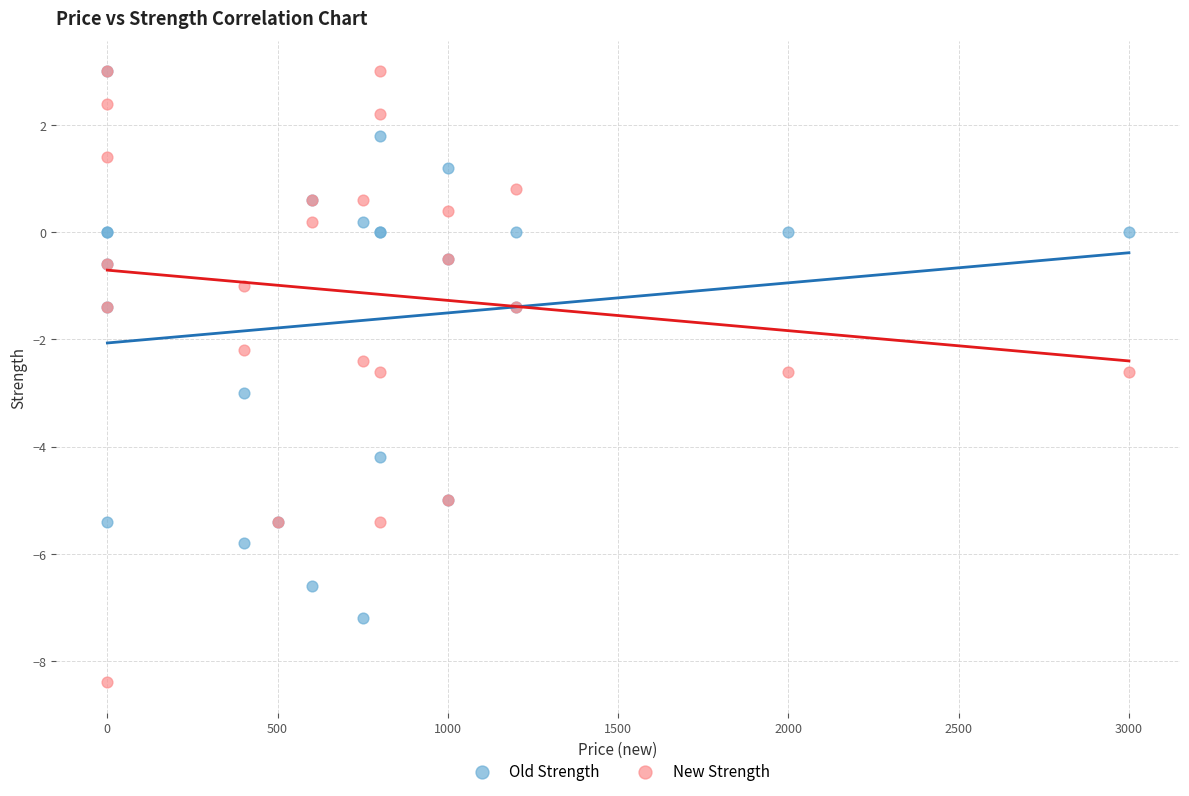

In the Old Strength series, what Y value is closest to -2?

-1.4